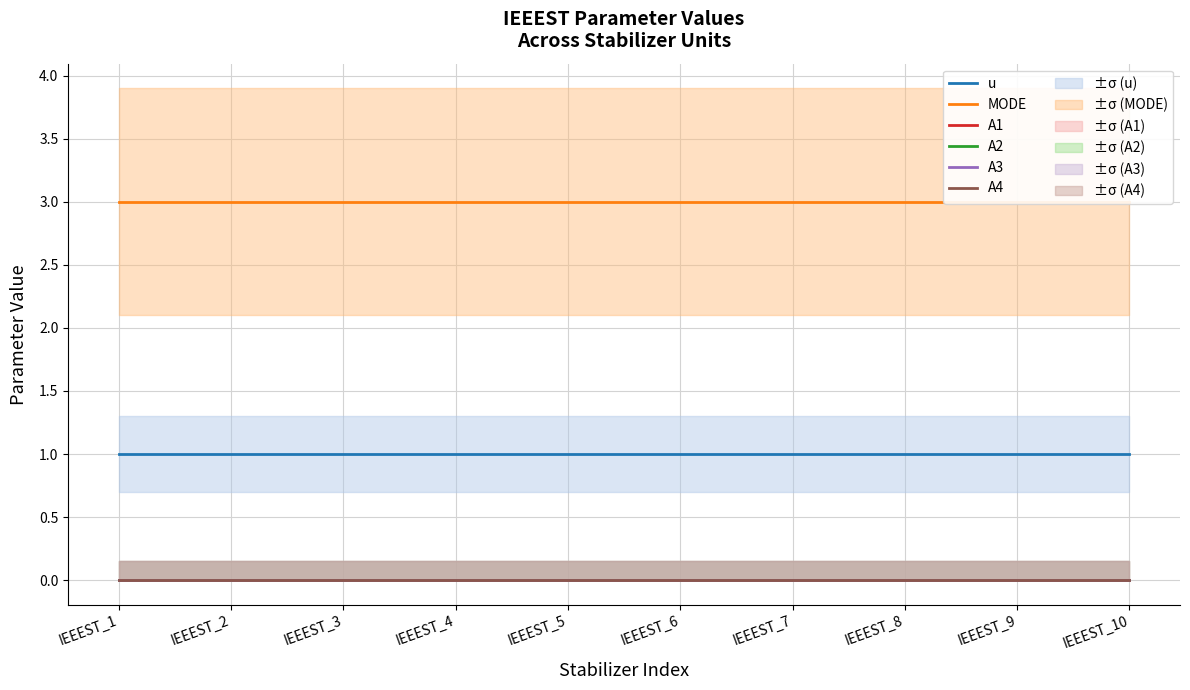

Rank the series at IEEEST_7 from lowest to highest value.

A1, A2, A3, A4, u, MODE